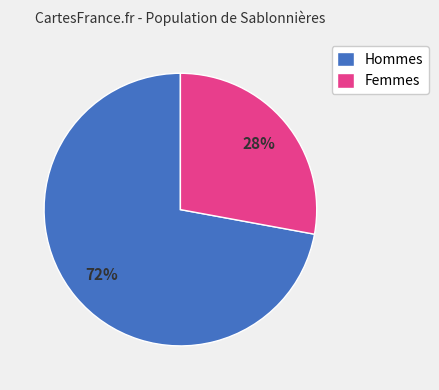

Is the sum of Femmes and Hommes greater than half?

Yes